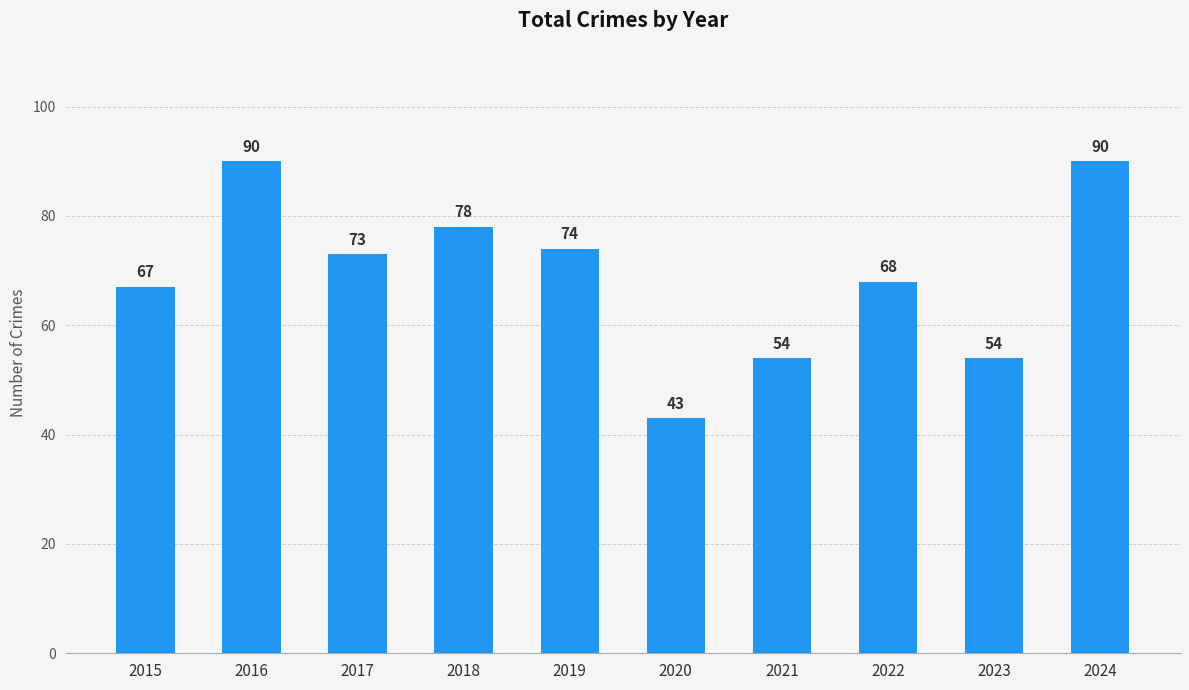

Which category has the lowest value across all series?

2020